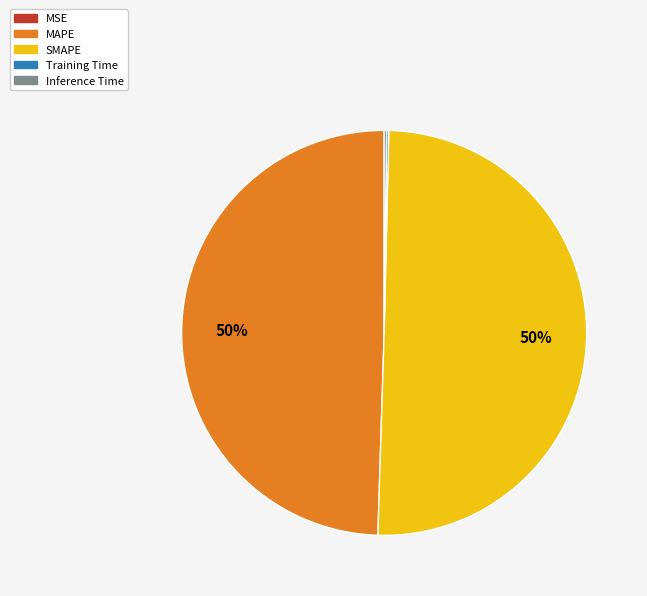

Combined, do SMAPE and MAPE account for over 50%?

Yes